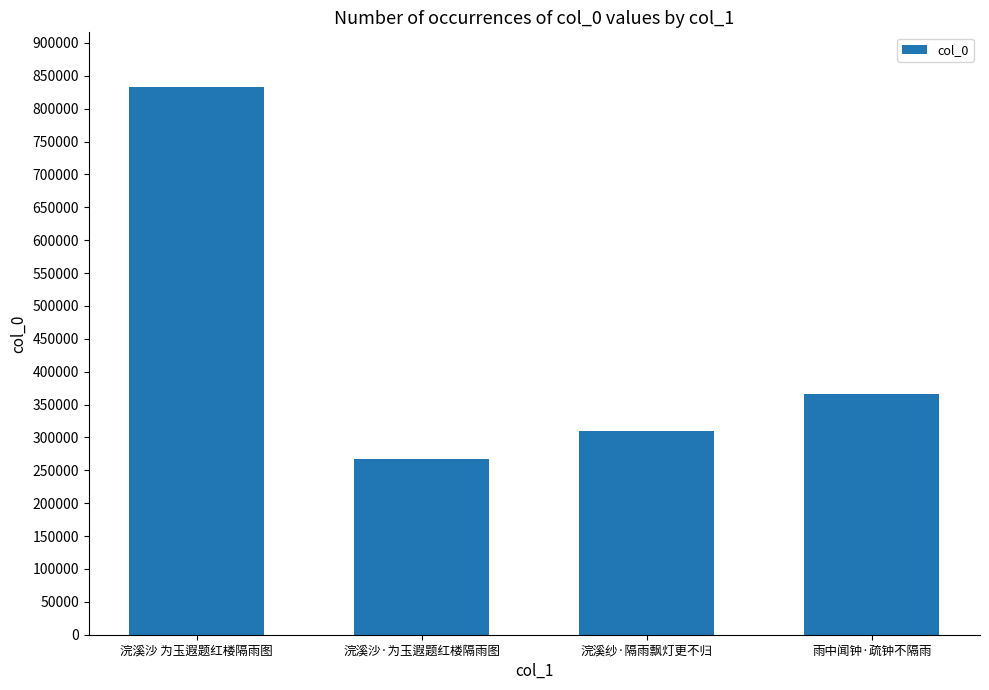

Rank the categories by value from highest to lowest.

浣溪沙 为玉遐题红楼隔雨图, 雨中闻钟·疏钟不隔雨, 浣溪纱·隔雨飘灯更不归, 浣溪沙·为玉遐题红楼隔雨图